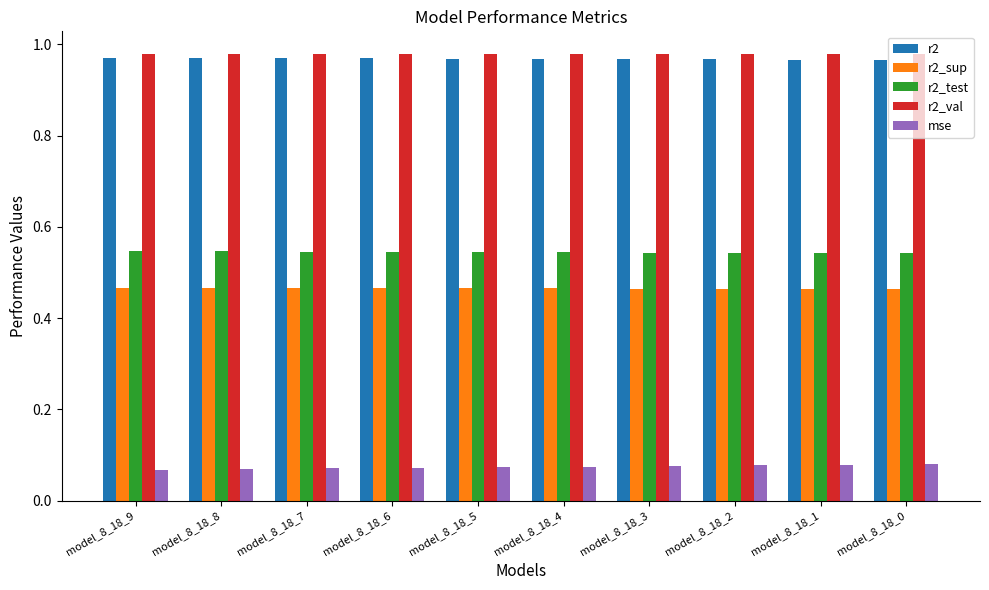

Is it true that r2_val equals 1.5 at model_8_18_9?

False